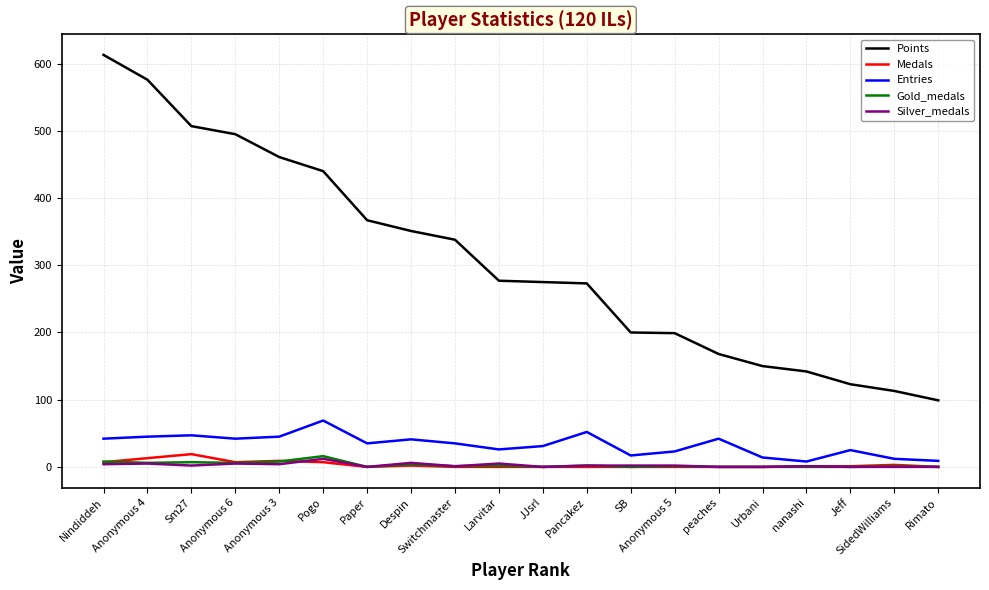

What is the greatest value displayed?

613